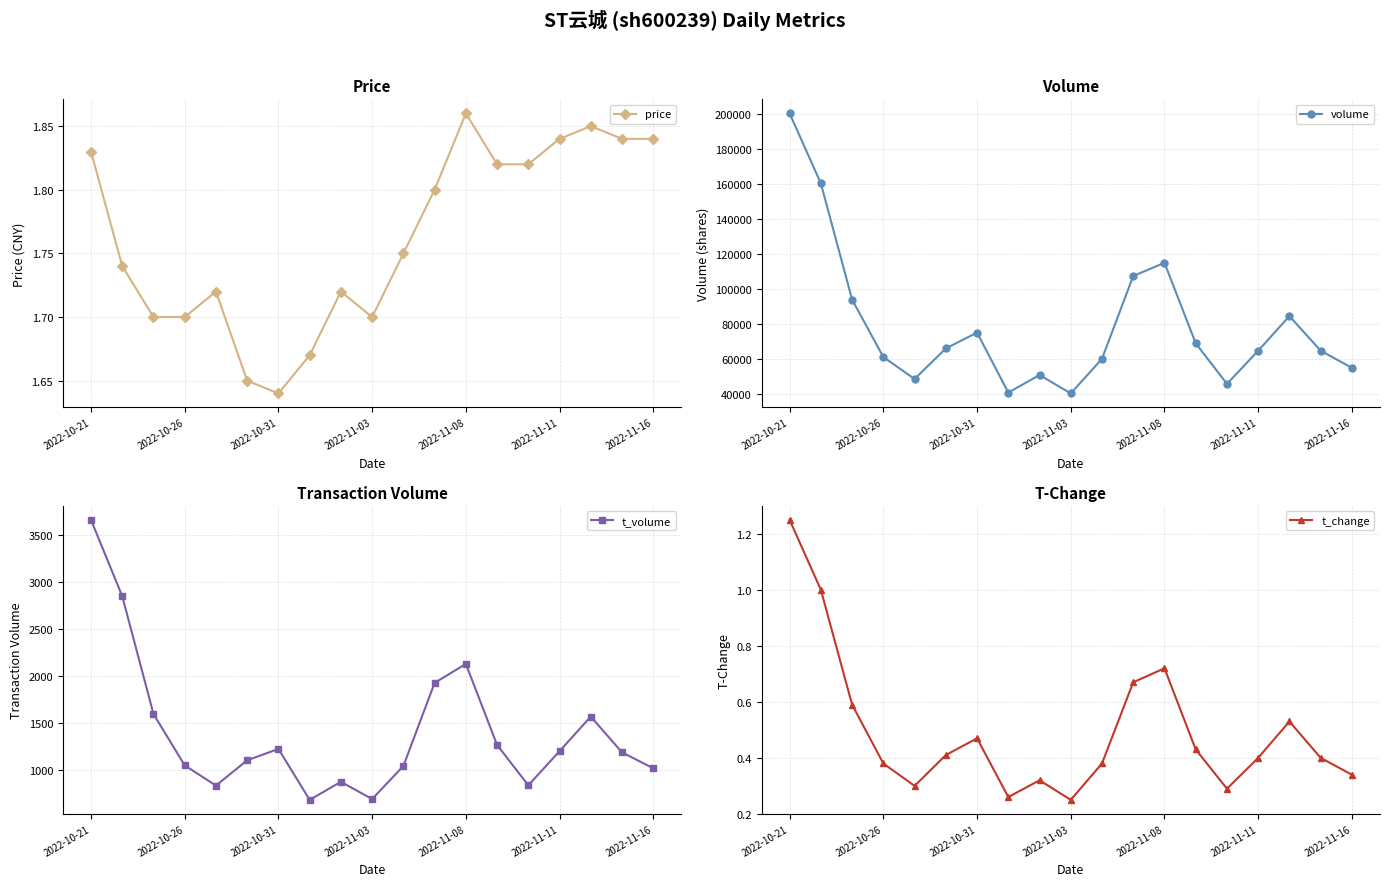

Which category has the lowest value in the price series?

2022-10-31